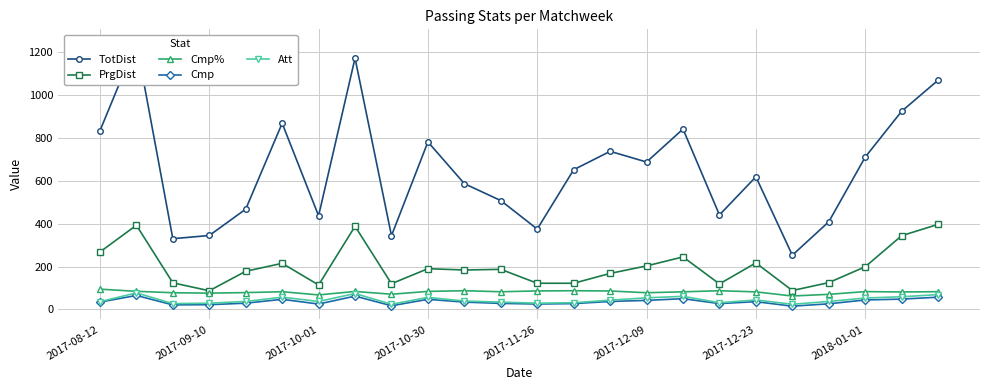

What is the minimum value for PrgDist?

87.0